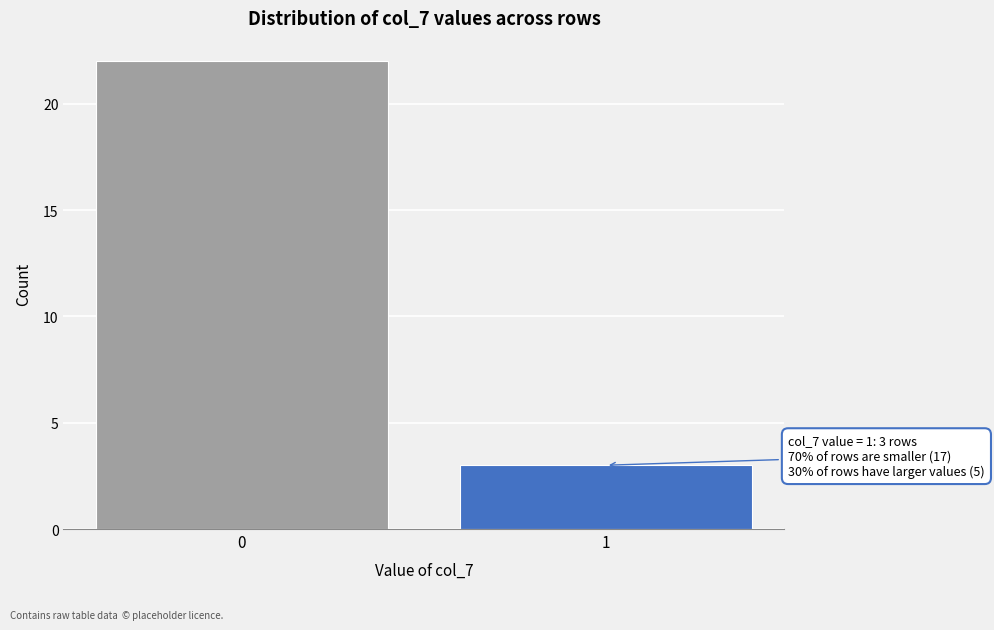

Reading right to left, transcribe all the data shown in this chart.

1=3	0=22